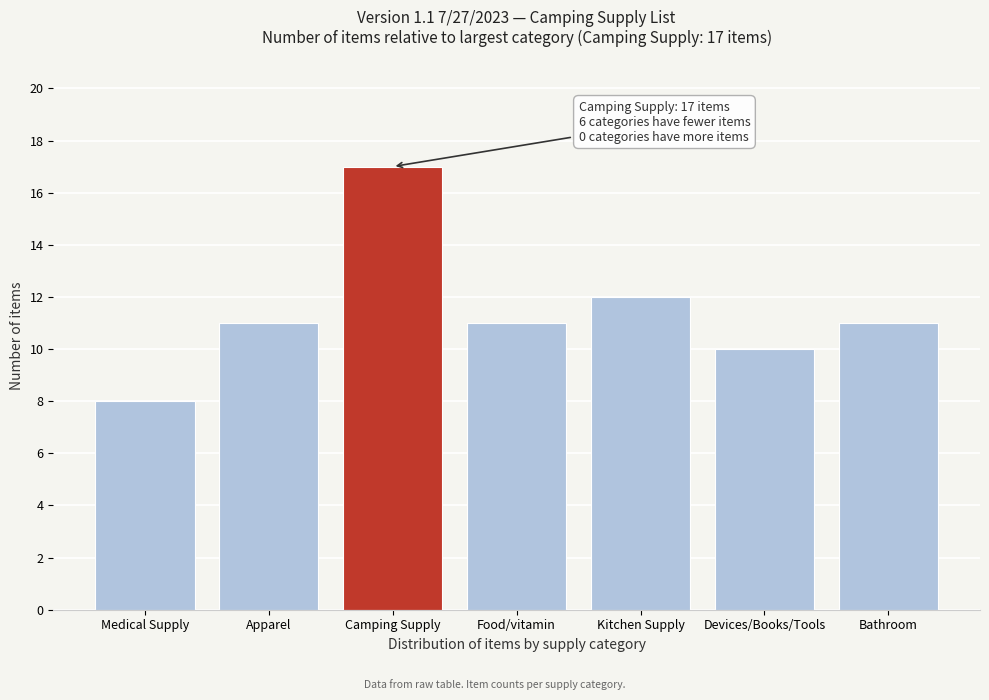

Reading left to right, list all the values displayed in this chart.

8	11	17	11	12	10	11